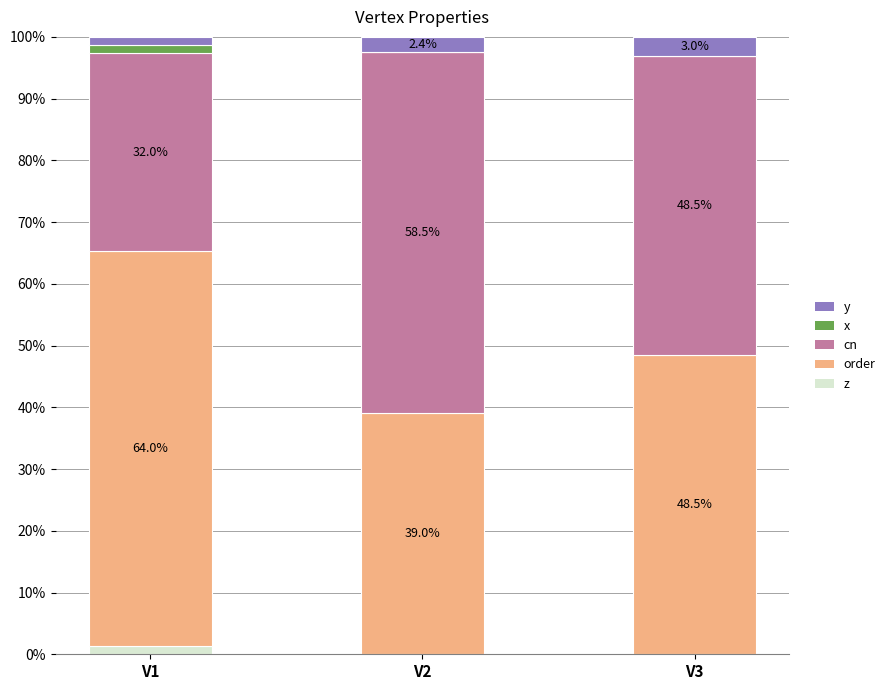

At which label does z reach its peak?

V1